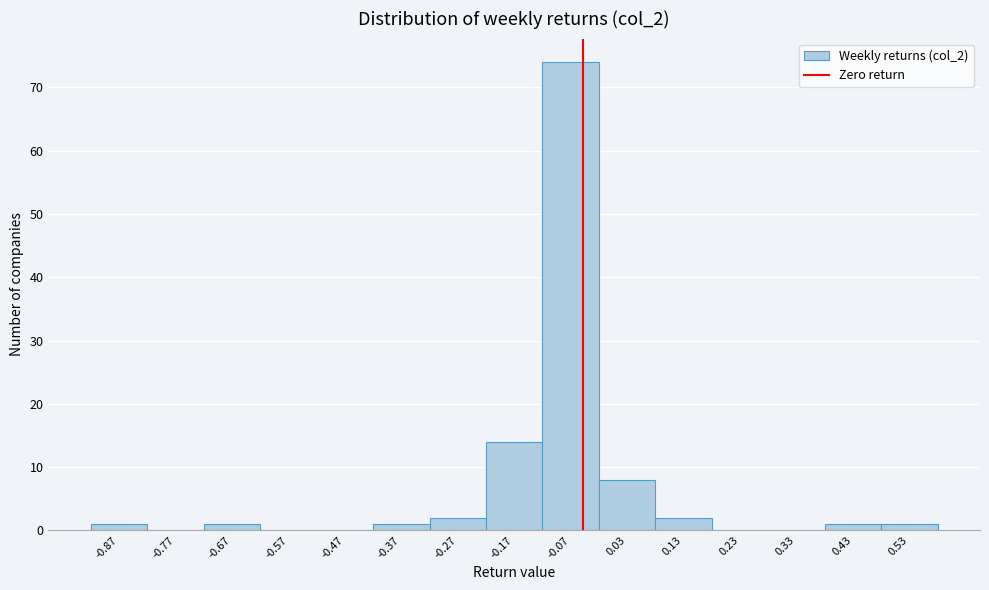

Reading right to left, extract all data points from this chart.

0.53=1	0.43=1	0.33=0	0.23=0	0.13=2	0.03=8	-0.07=74	-0.17=14	-0.27=2	-0.37=1	-0.47=0	-0.57=0	-0.67=1	-0.77=0	-0.87=1